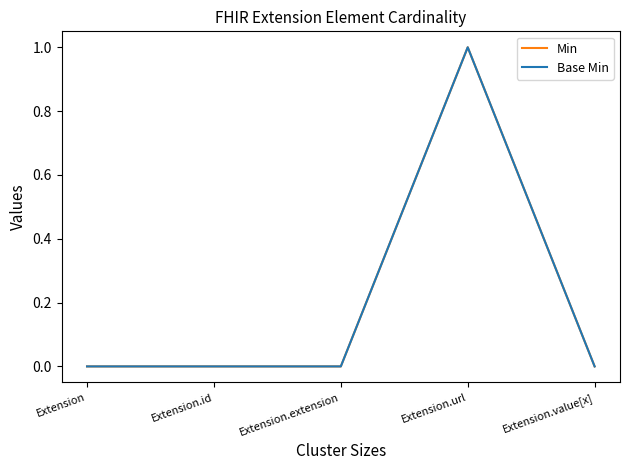

Is this an area chart (filled region under the line)?

No